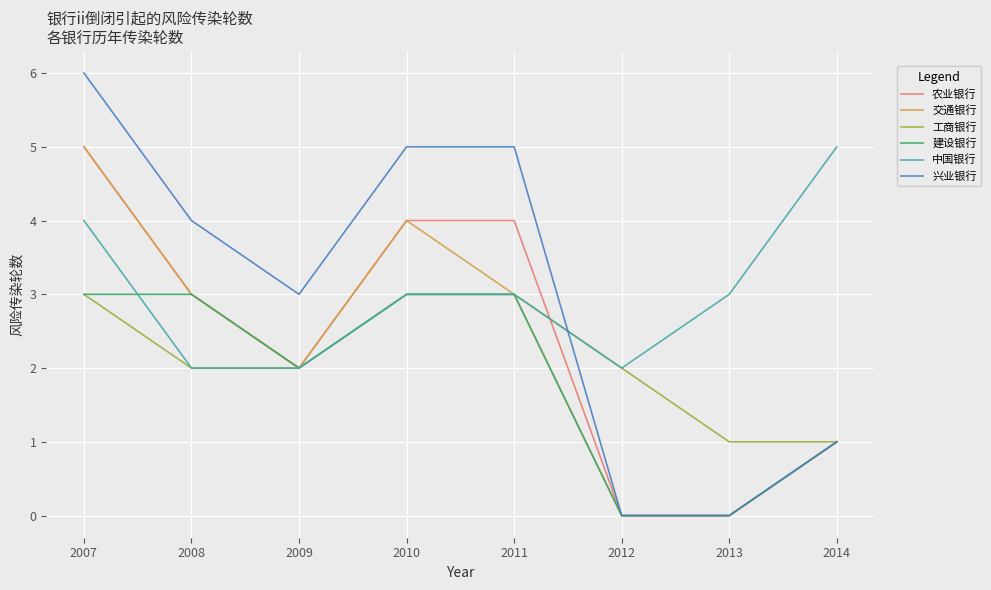

Which category has the highest value across all series?

2007